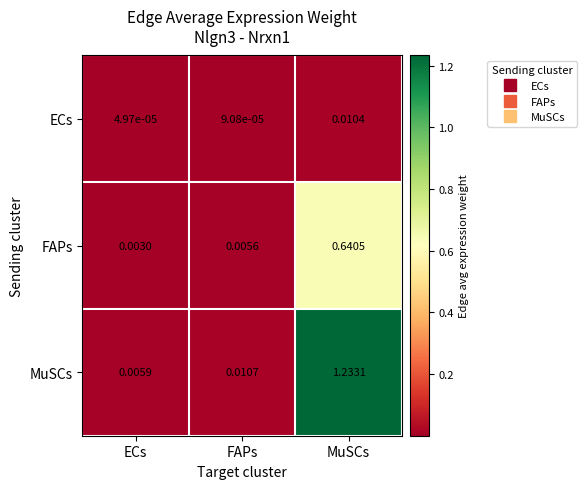

Which series changed the most between ECs and MuSCs?

MuSCs